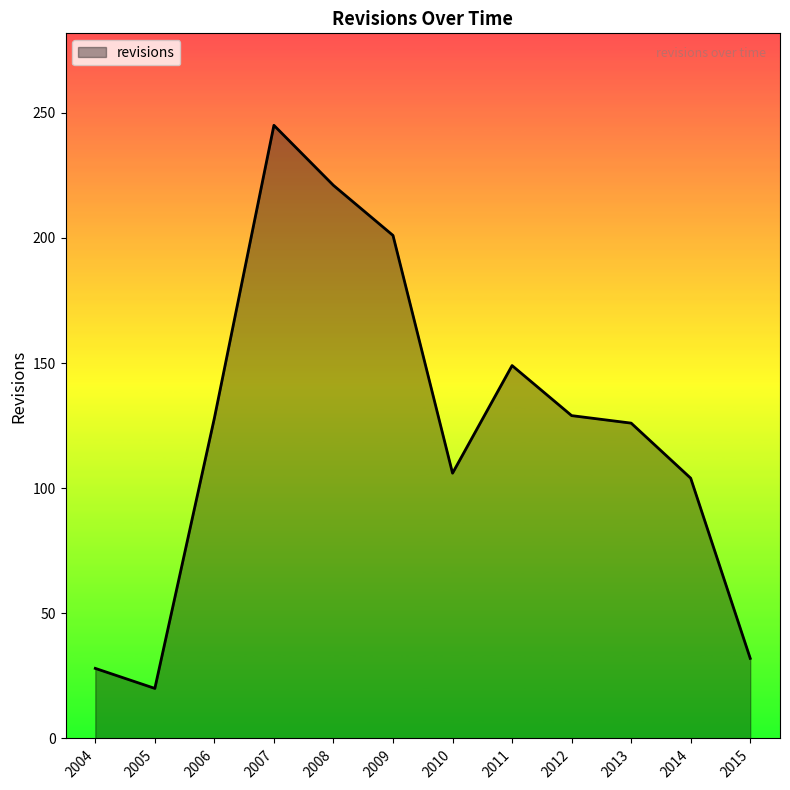

The chart shows a value of 201 at 2009. True or false?

True